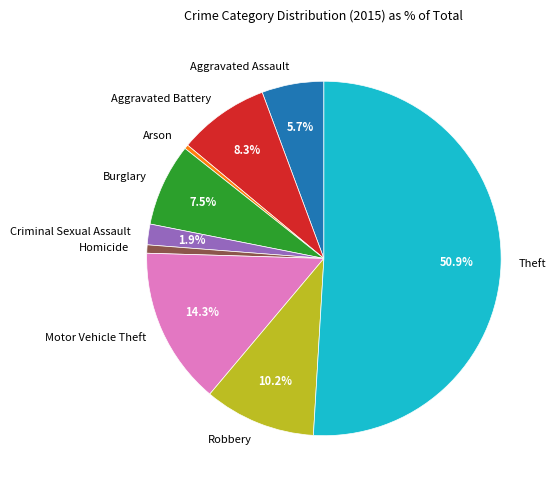

Is it true that Theft is 65% of the pie?

False